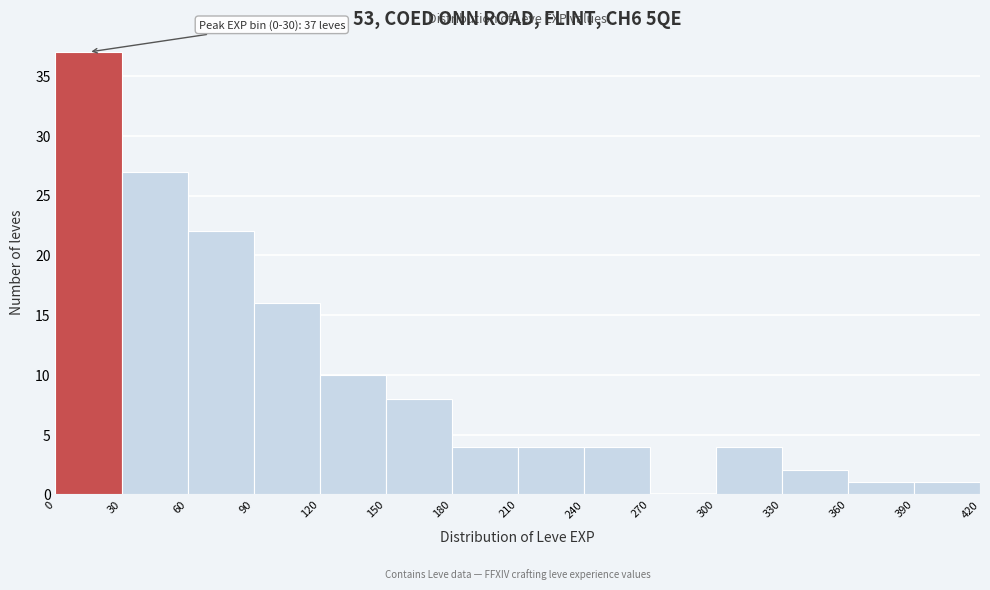

Which range on the x-axis has the tallest bar?

0 to 30